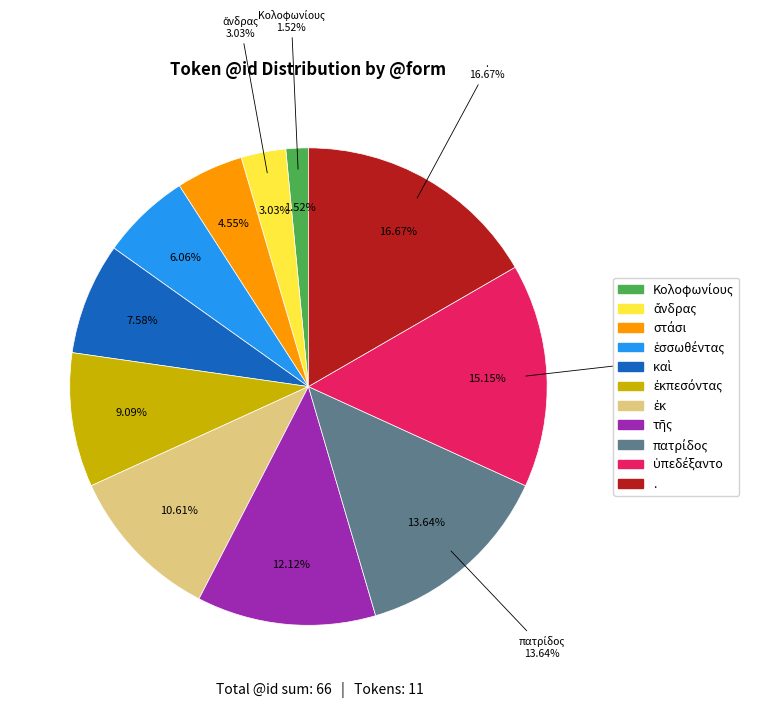

How many segments does this pie chart have?

11